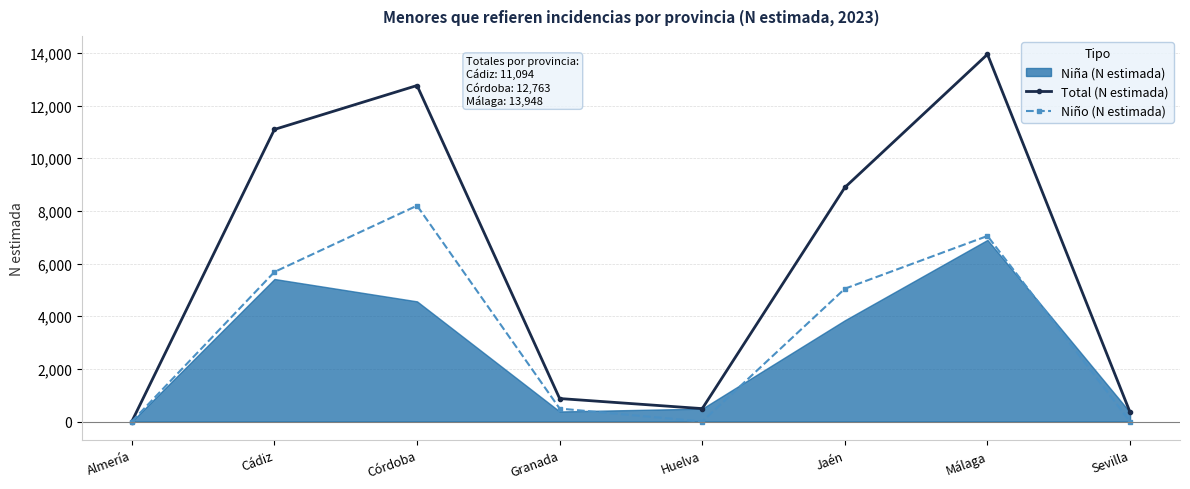

At which category does Niño (N estimada) reach its first local valley?

Huelva